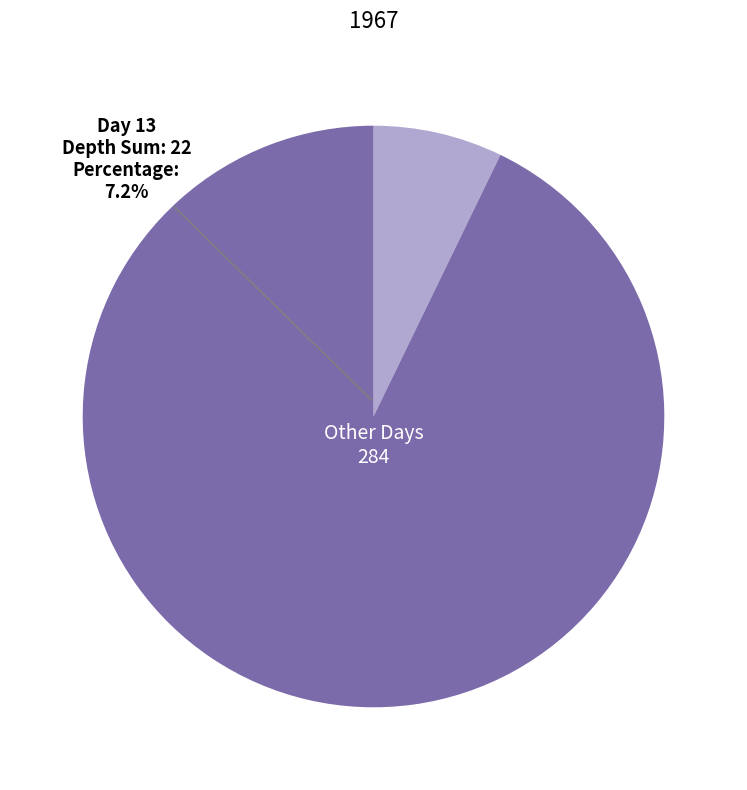

What is the majority slice?

Other Days